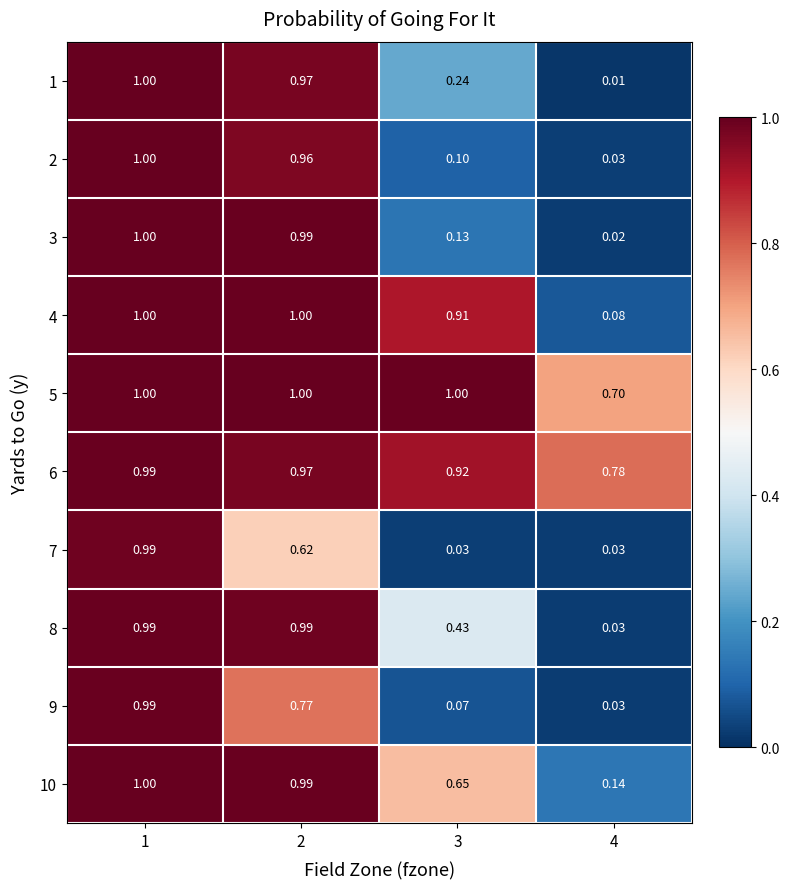

Is the value of 3 at 1 greater than the value of 4 at 4?

Yes